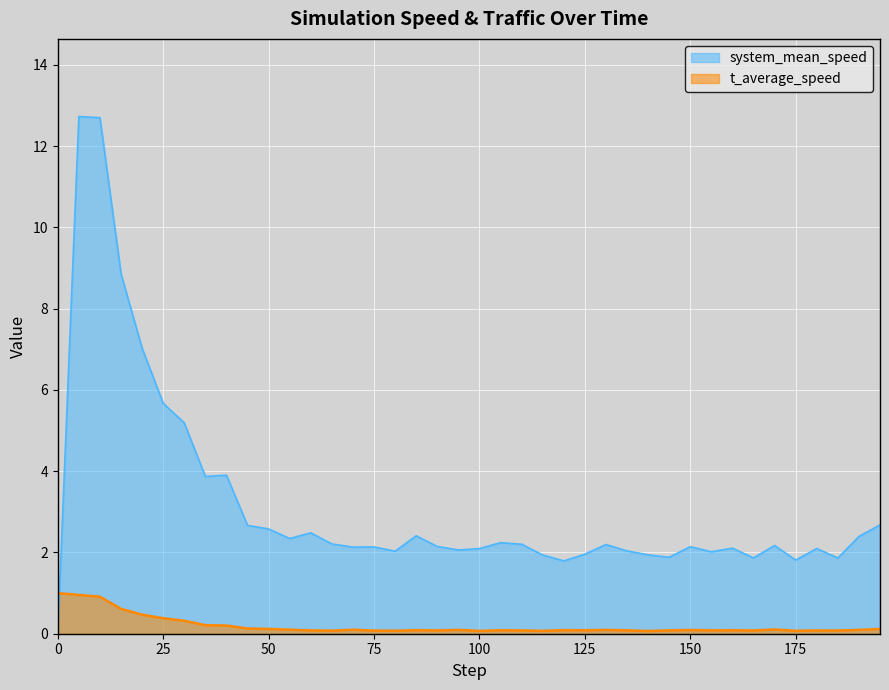

What is the total value across all series at 185.0?

1.9